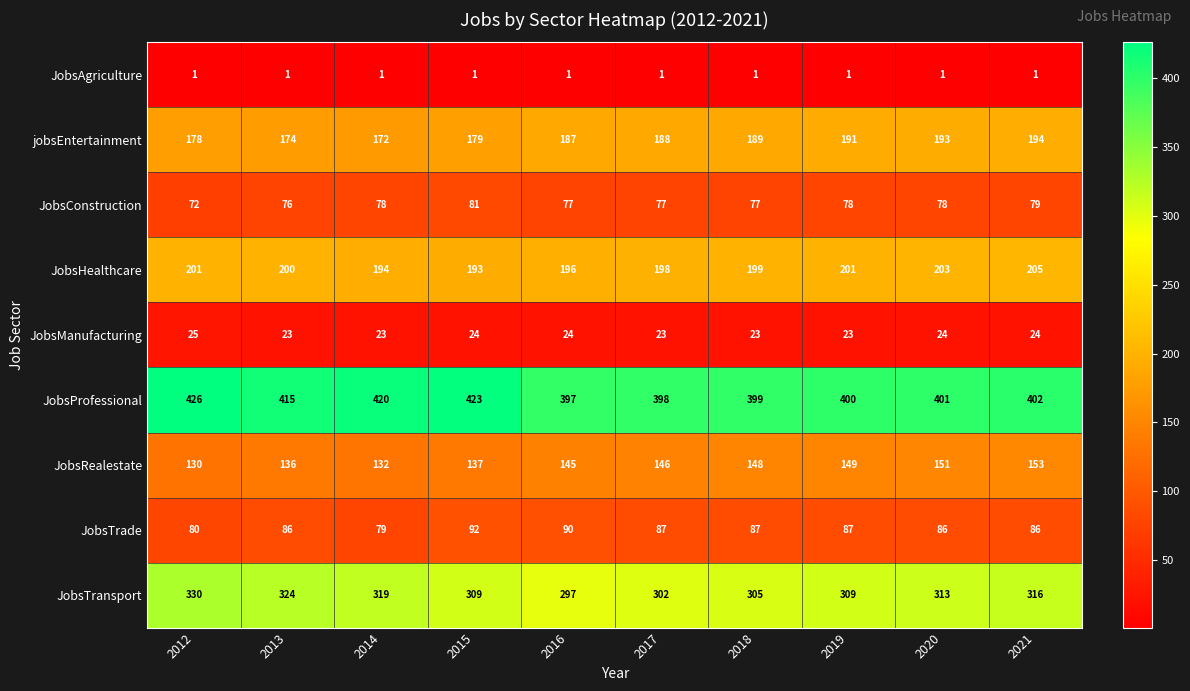

At how many categories does at least one series exceed 50?

10